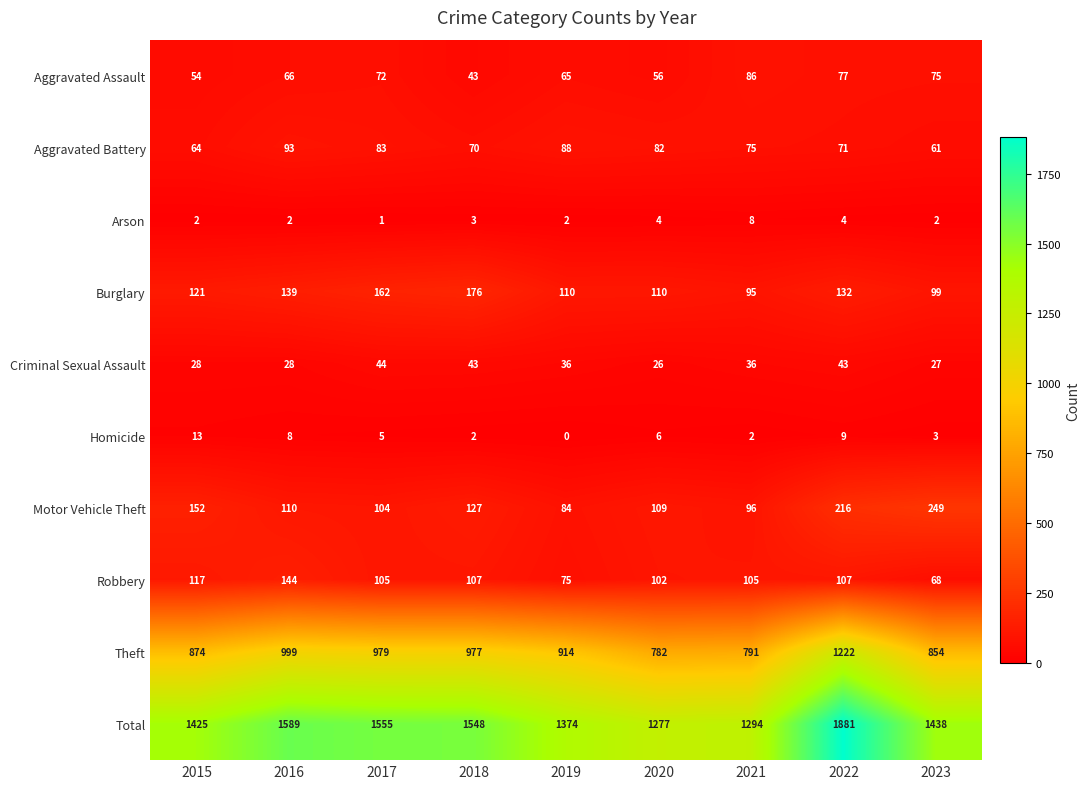

Which series has the largest total across all categories?

Total